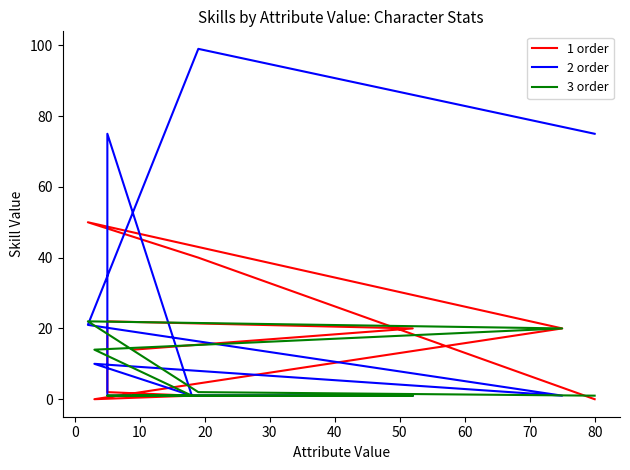

What are all the series names shown in the legend?

1 order, 2 order, 3 order